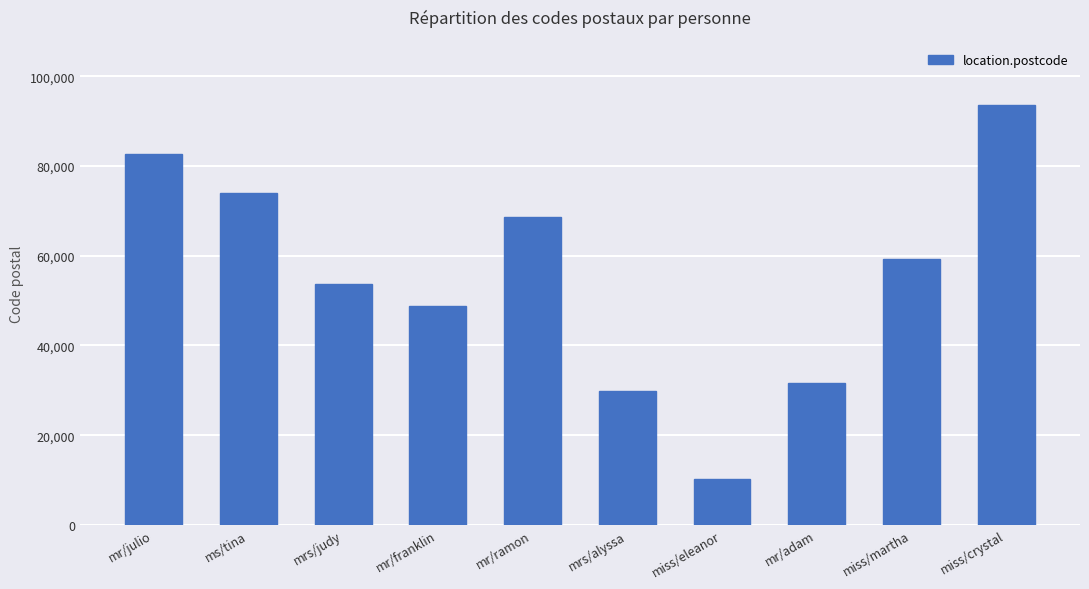

Where does the data first go above 59362?

mr/julio